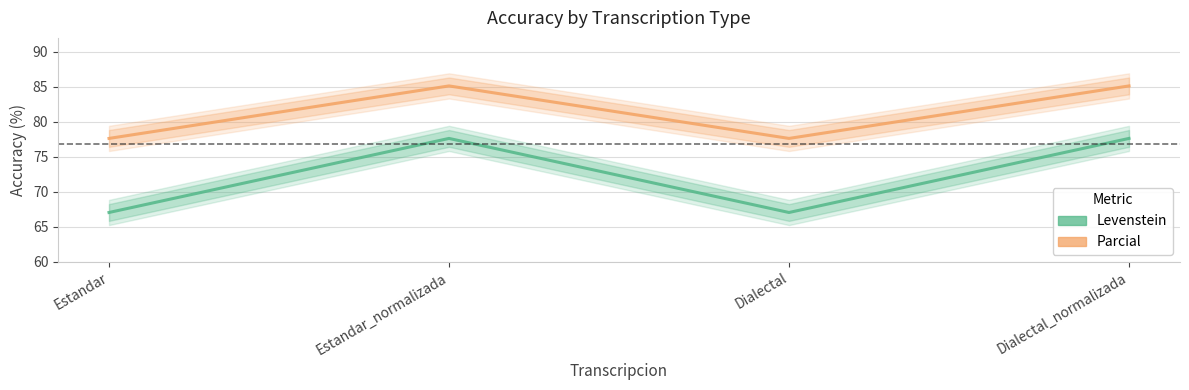

What is the approximate value of Parcial at Estandar?

77.6